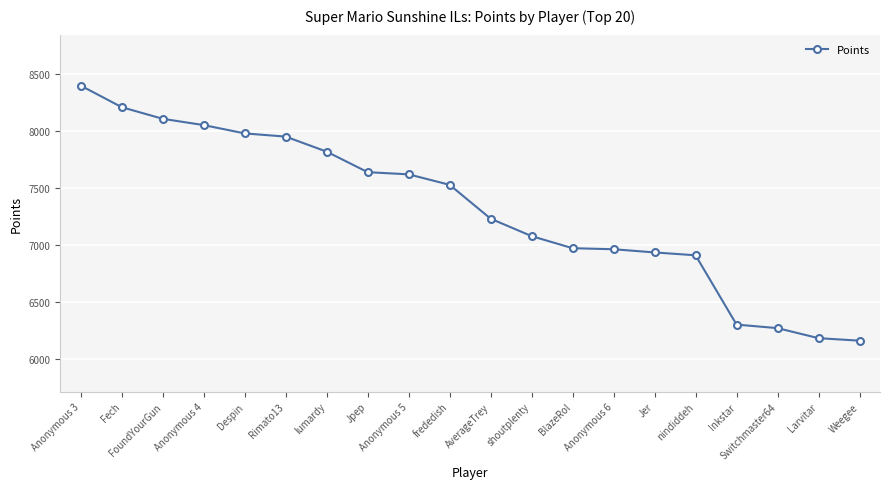

What is the minimum value shown in the chart?

6162